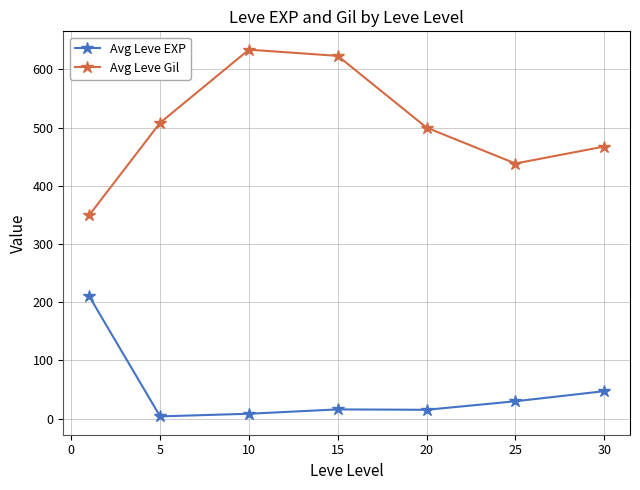

What is the difference between the second highest and minimum values in the Avg Leve Gil series?

274.2